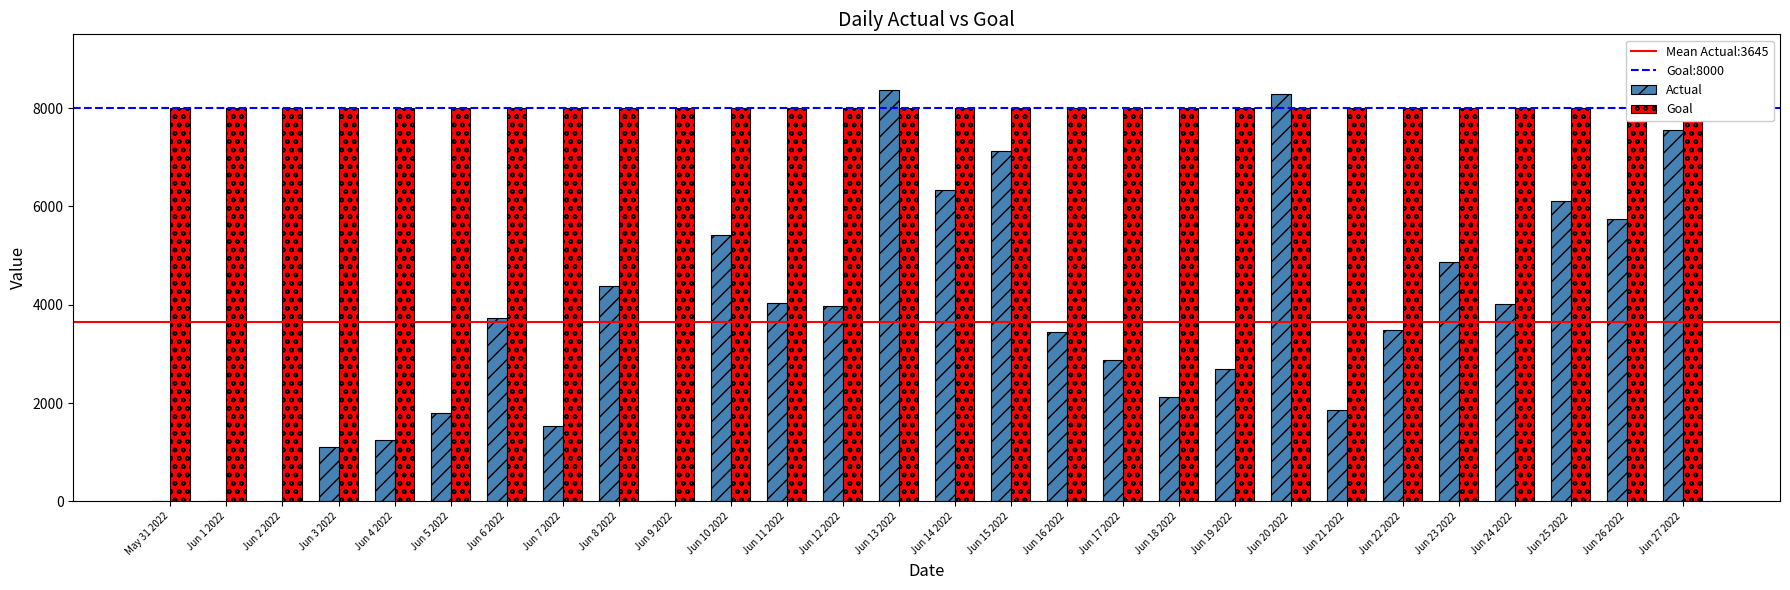

Which label corresponds to the smallest value in the chart?

May 31 2022